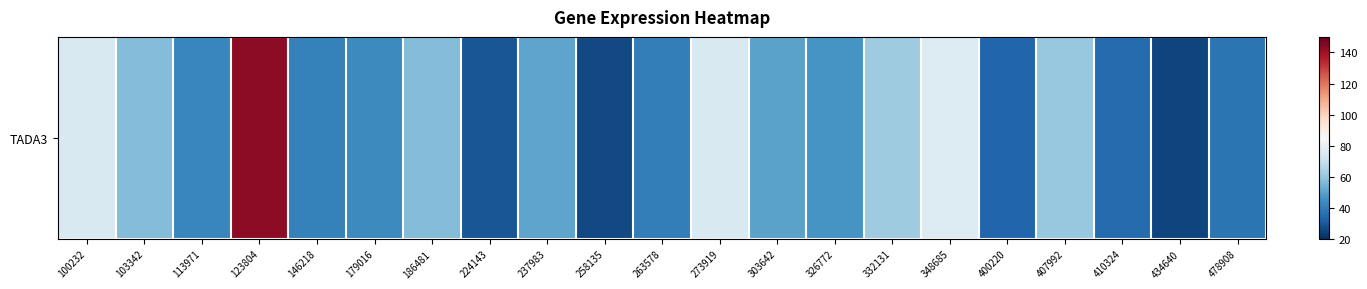

What is the sum of the values at 263578 and 237983?

90.8